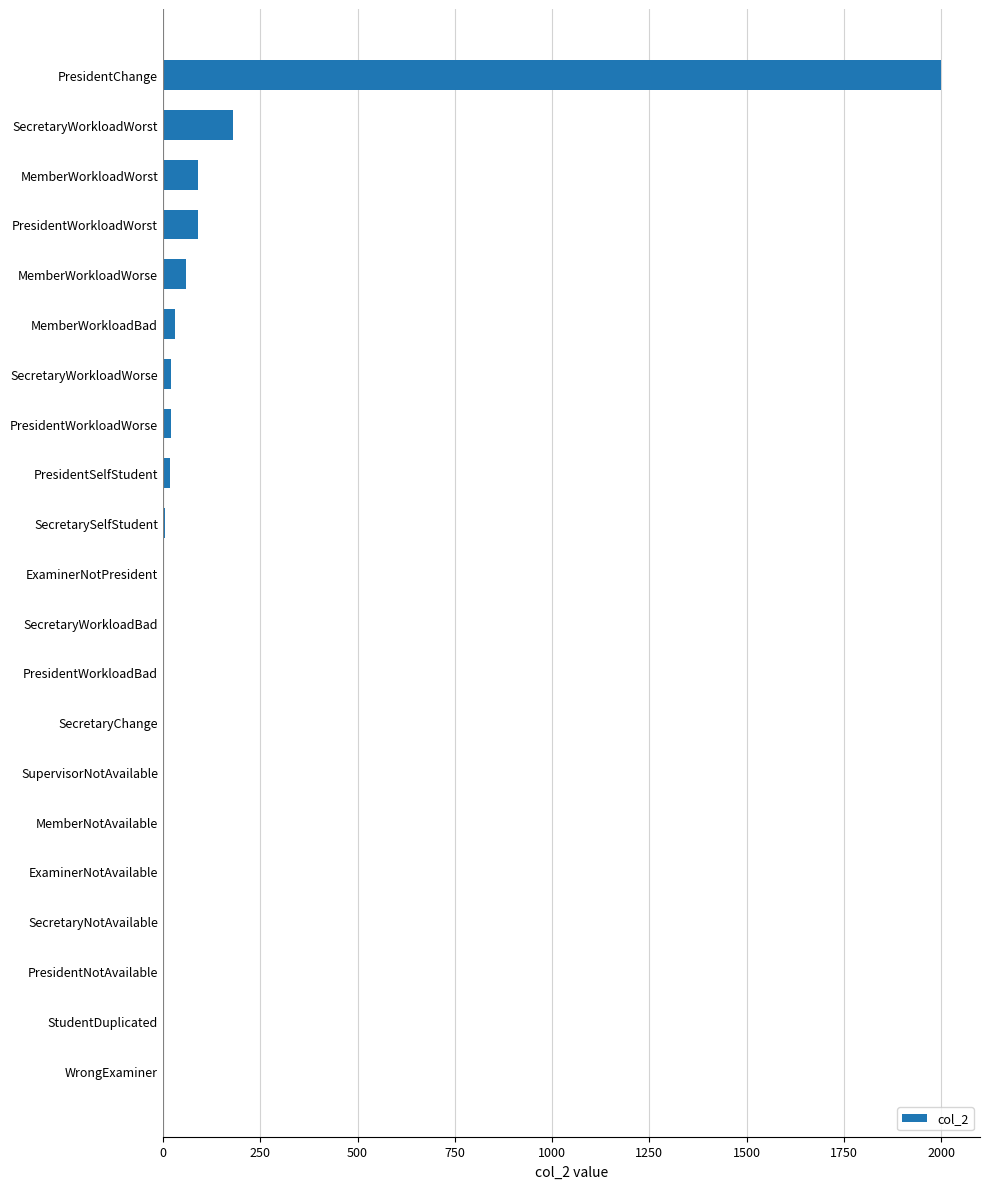

What is the greatest value displayed?

2000